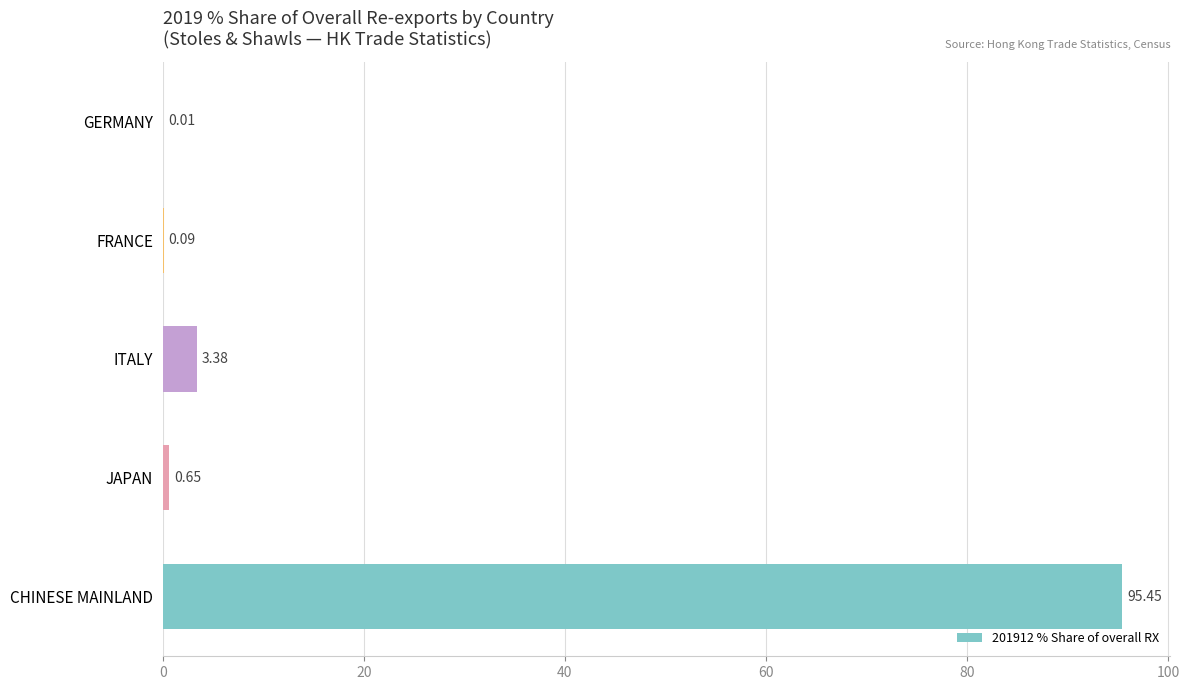

What is the sum of the values at CHINESE MAINLAND and FRANCE?

95.5